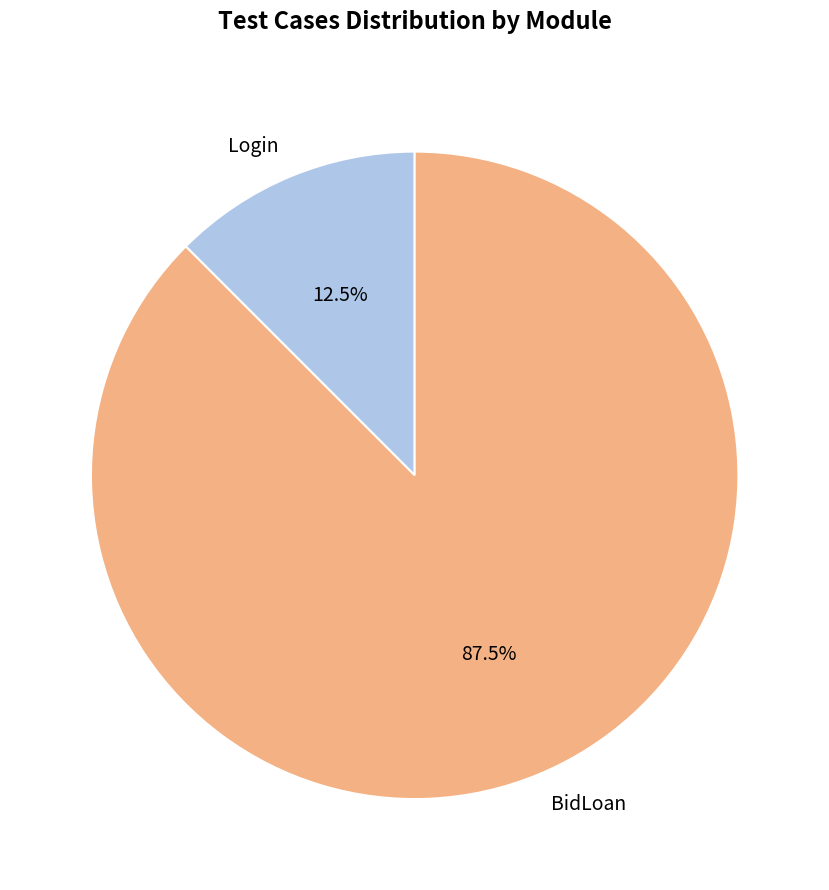

What portion of the pie excludes BidLoan?

12.5%